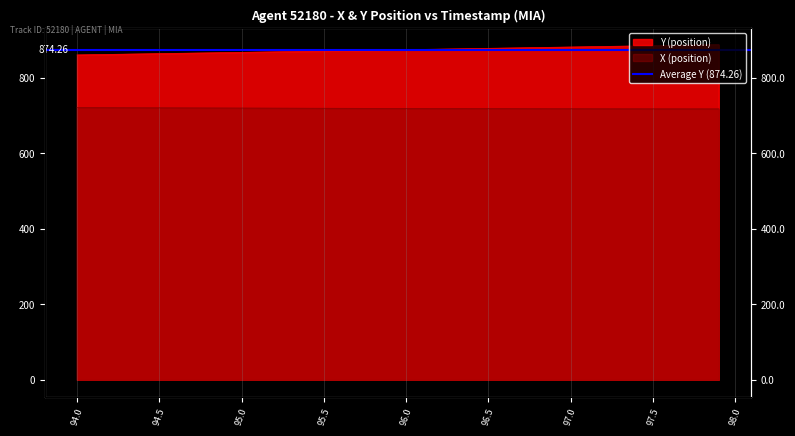

Is it true that X equals 720.5 at 95.5?

True